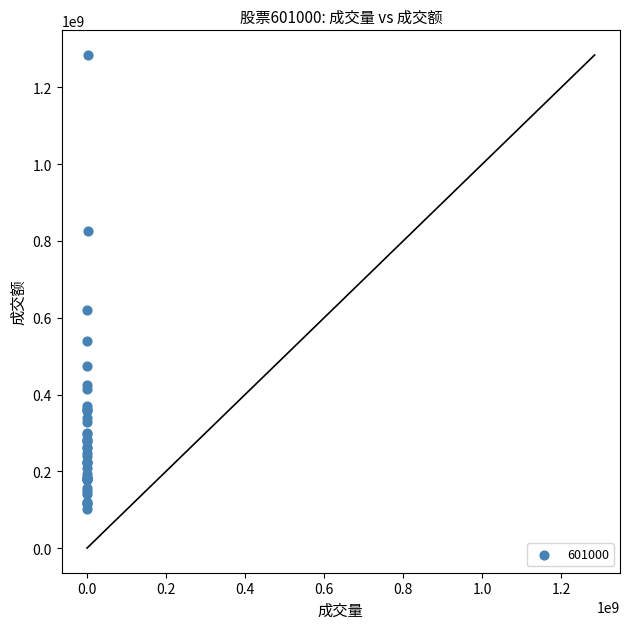

What Y value in the scatter plot is closest to 693690594?

619394357